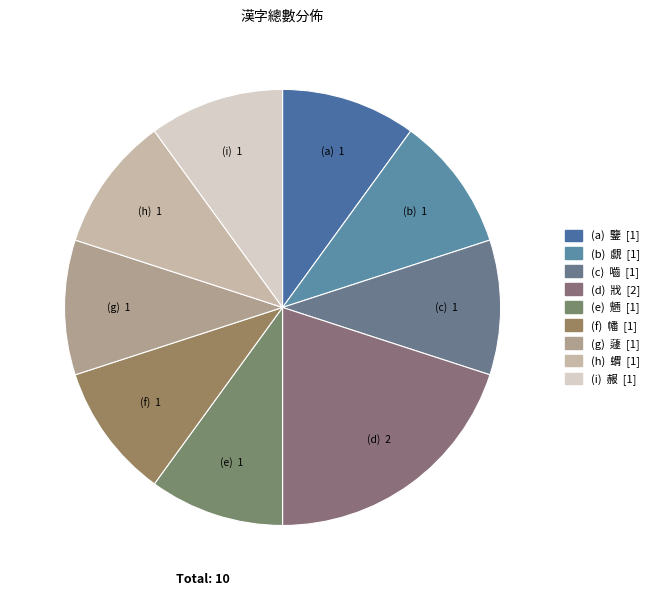

Is there any slice that represents more than half of the pie?

No